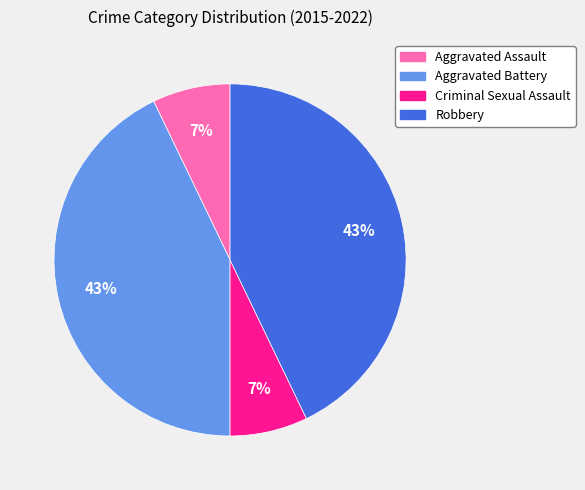

Is it true that Aggravated Assault is 1% of the pie?

False